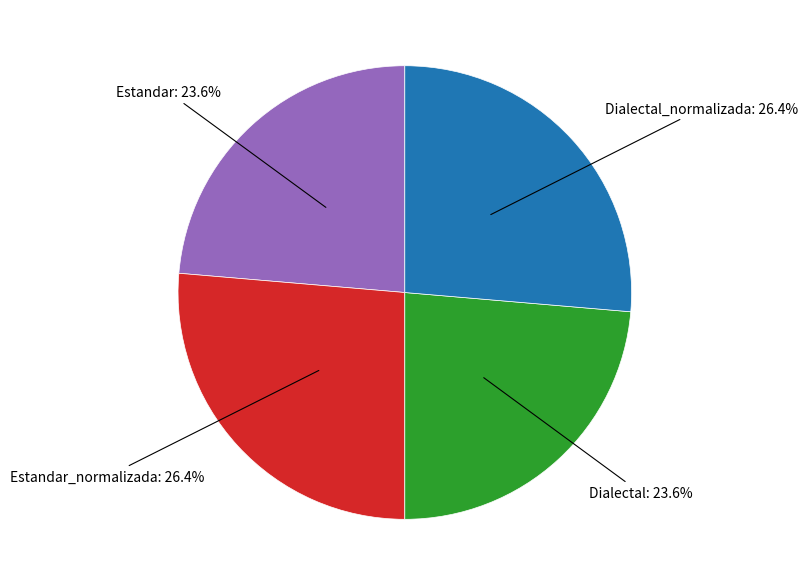

Is there any slice that represents more than half of the pie?

No